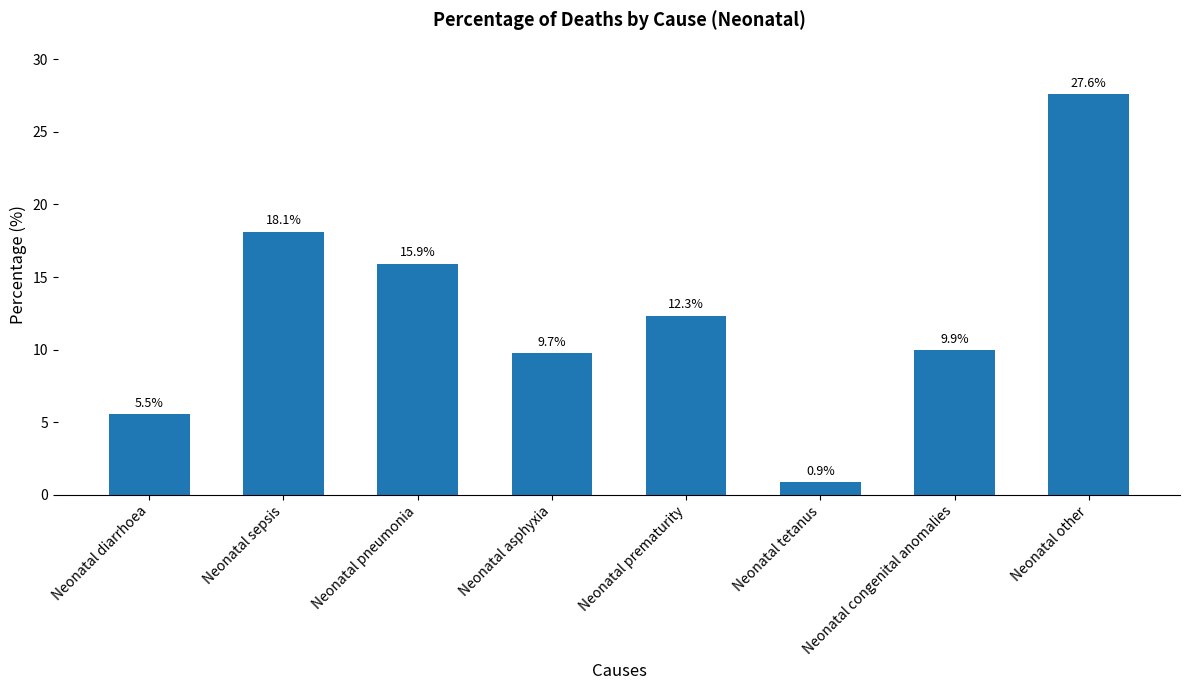

List the labels in order of value, smallest first.

Neonatal tetanus, Neonatal diarrhoea, Neonatal asphyxia, Neonatal congenital anomalies, Neonatal prematurity, Neonatal pneumonia, Neonatal sepsis, Neonatal other